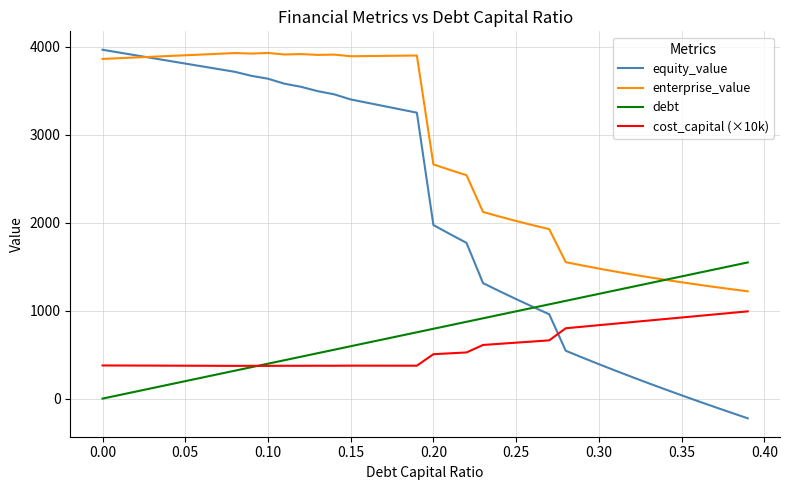

What is the difference between the maximum and minimum values in the enterprise_value series?

2708.0